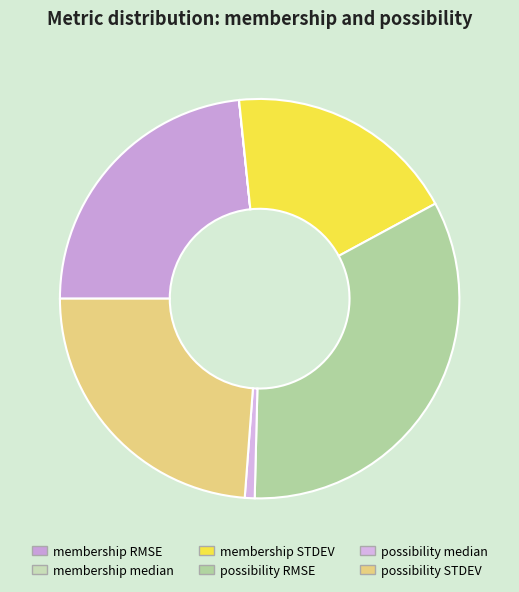

How many slices are in this pie chart?

6